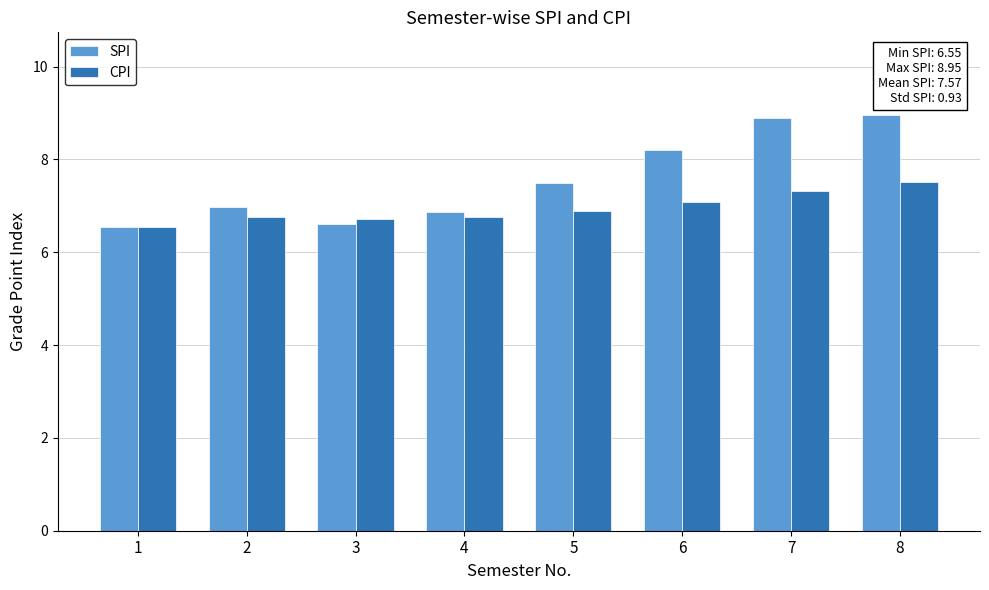

What is the difference between the maximum and minimum values in the CPI series?

1.0